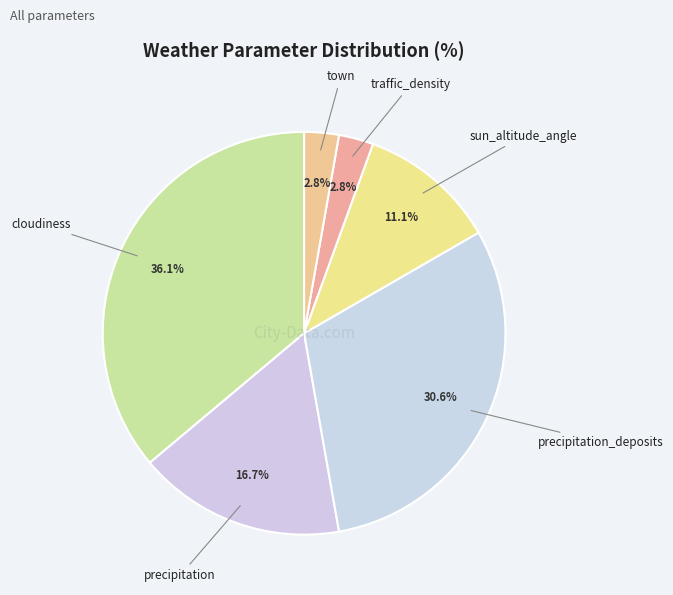

Which slice is the largest?

cloudiness